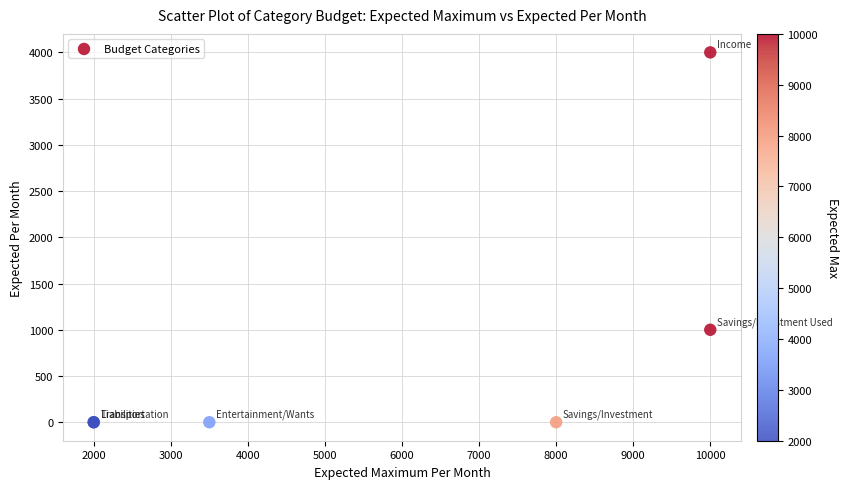

What Y value in the scatter plot is closest to 2000?

1000